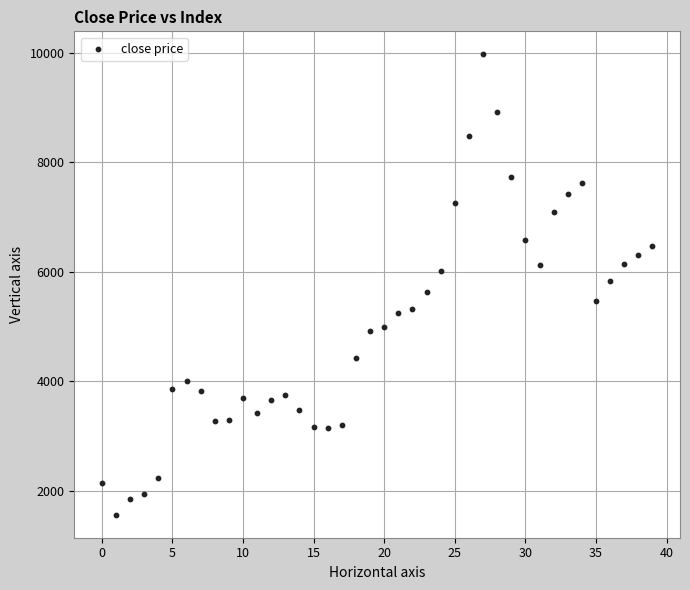

What is the range of Y values (max minus min)?

8404.8